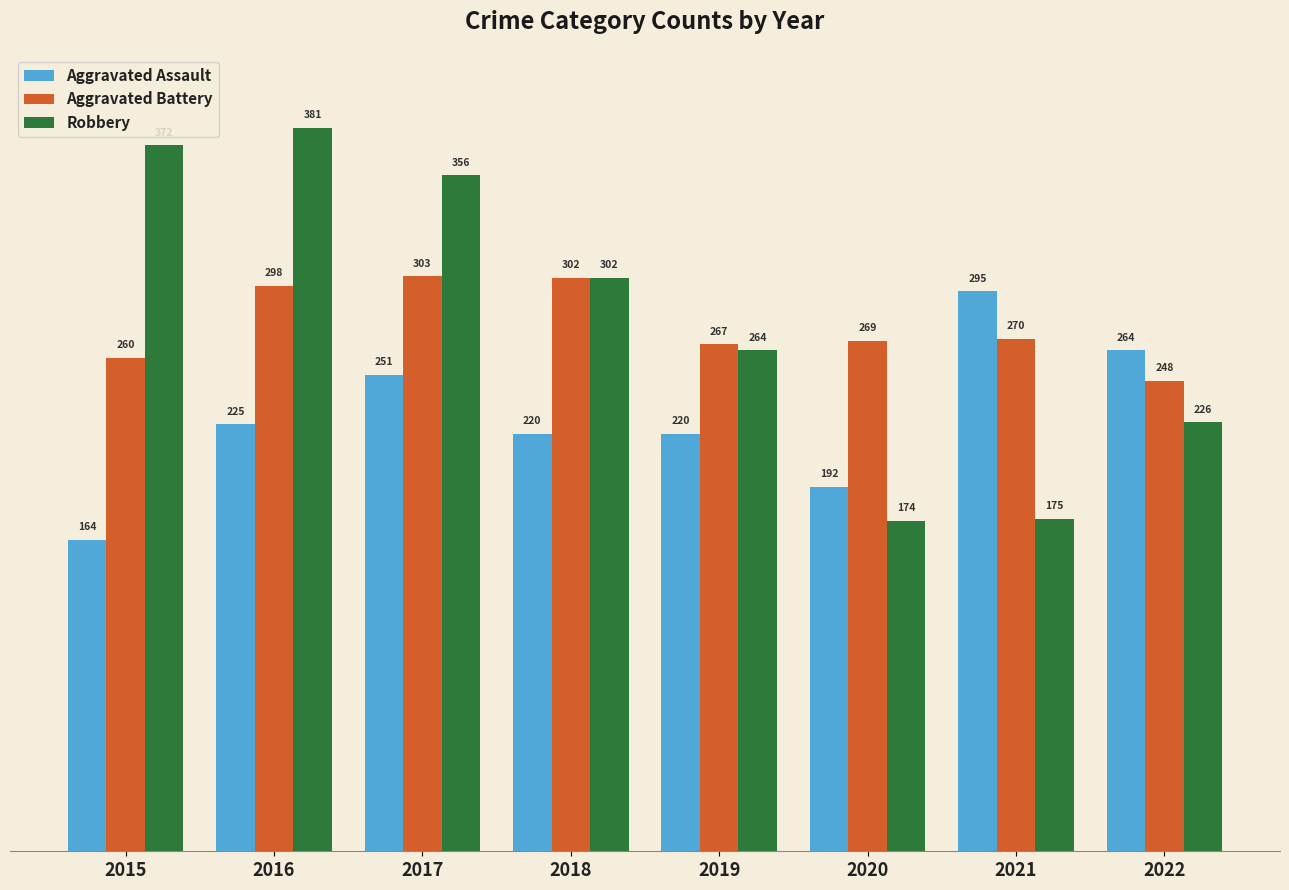

Which series changed the most between 2015 and 2019?

Robbery